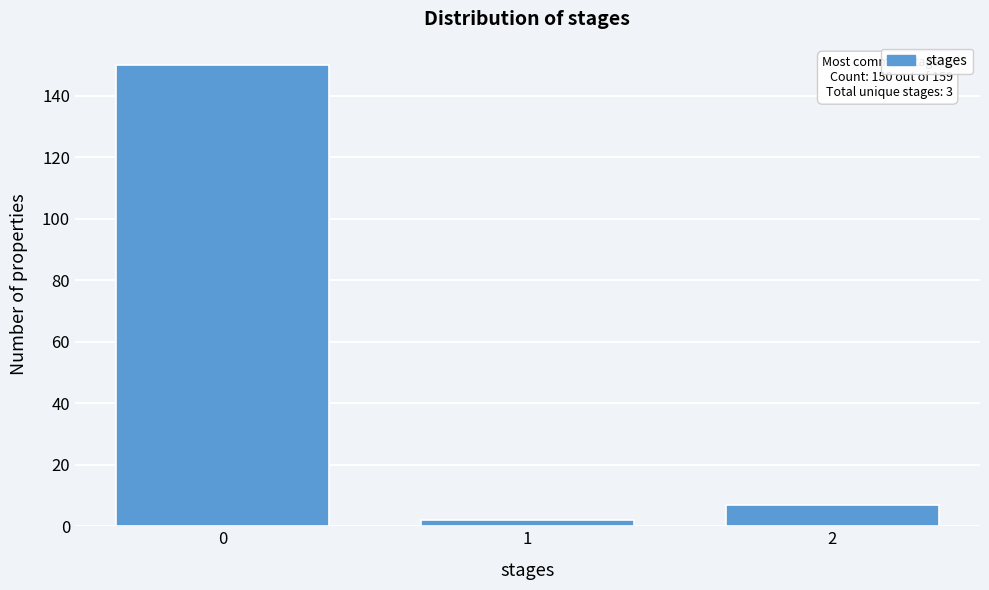

Reading left to right, what are all the values shown in this chart?

150	2	7